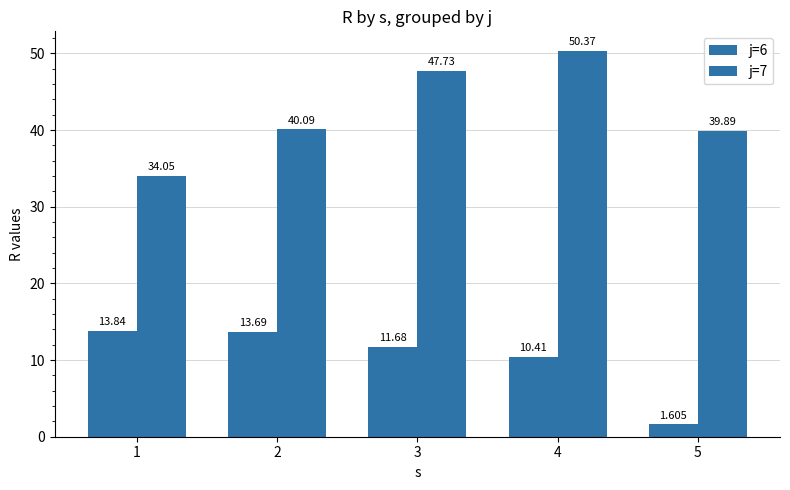

Count the number of categories in the chart.

5